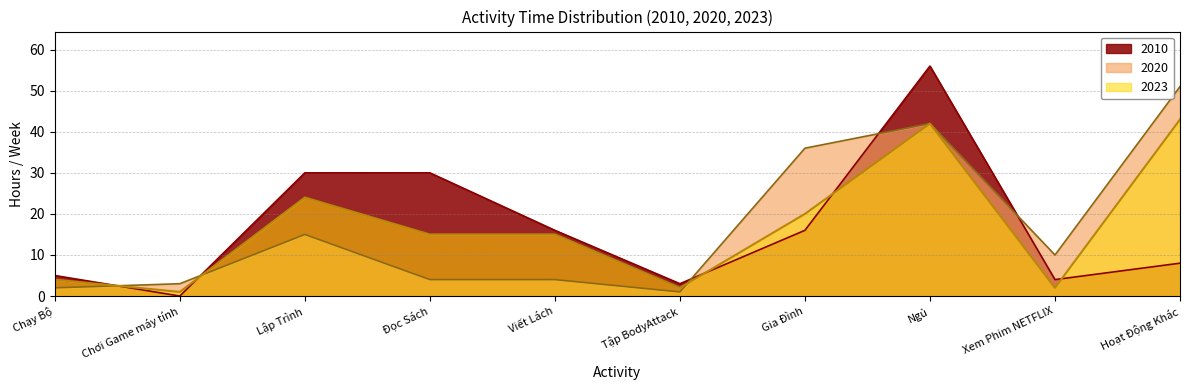

What are all the series names shown in the legend?

2010, 2020, 2023